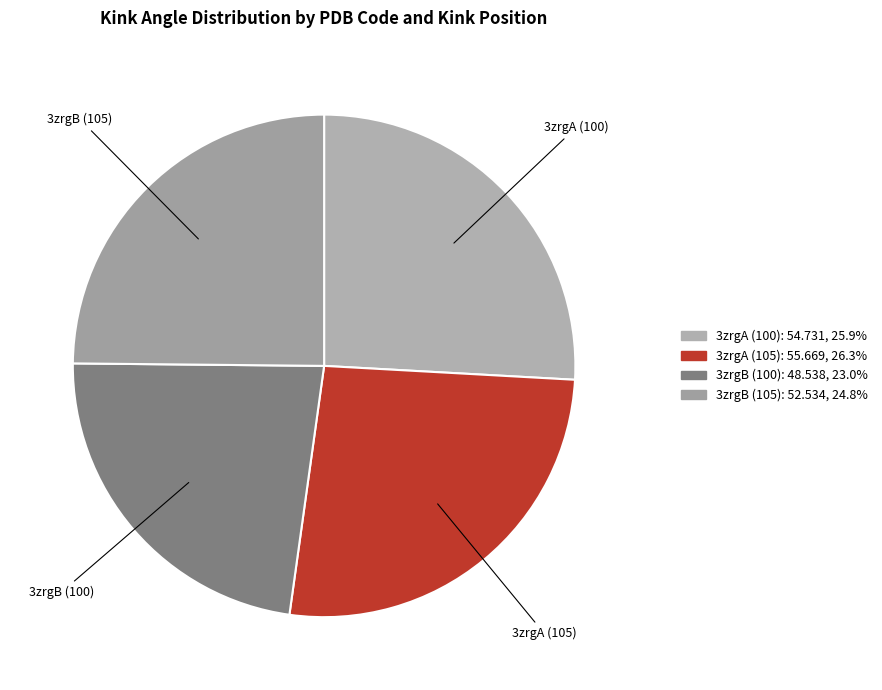

Is 3zrgA (105) the majority of the pie?

No